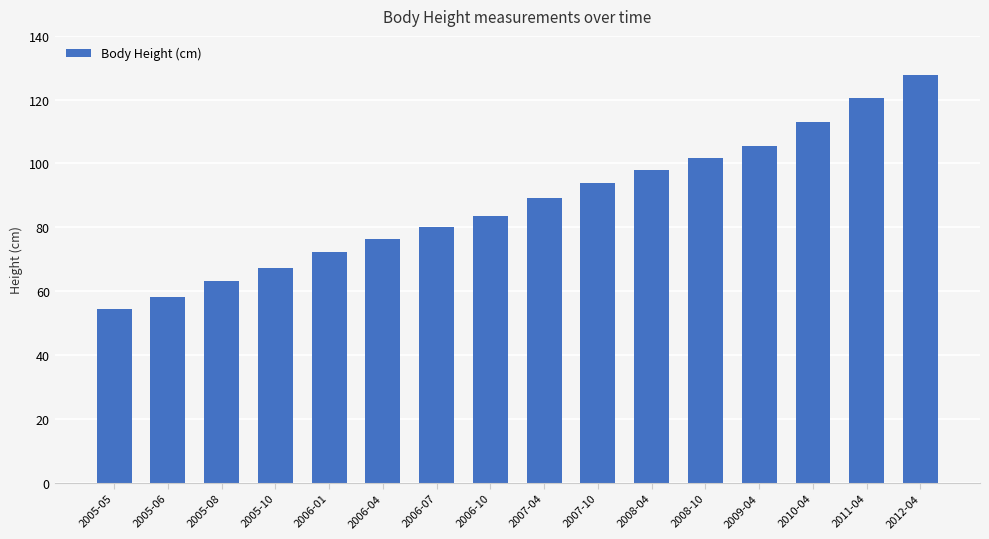

Does the chart contain any negative values?

No